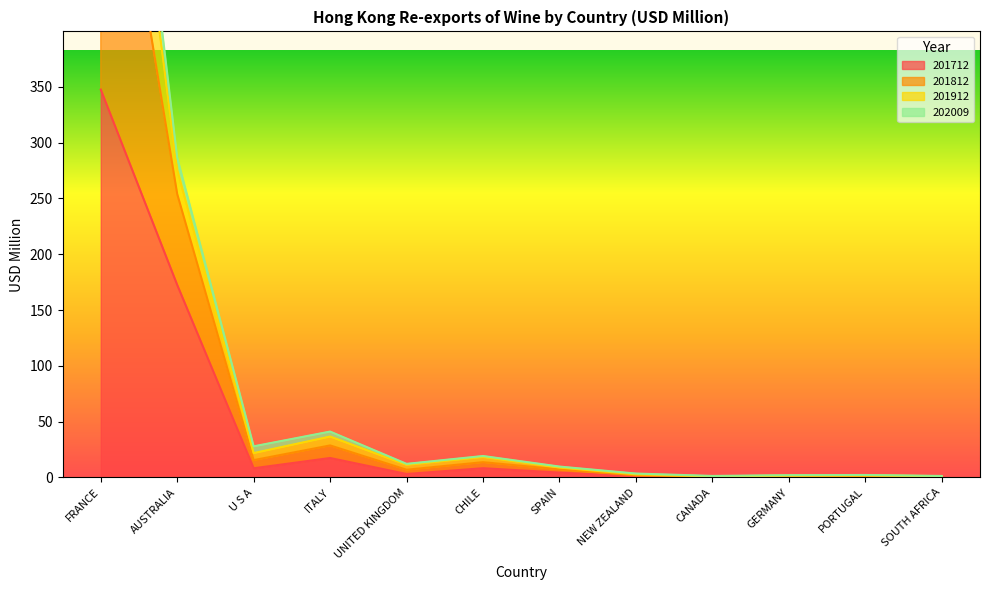

What is the sum of all 201812 values?

1270.1